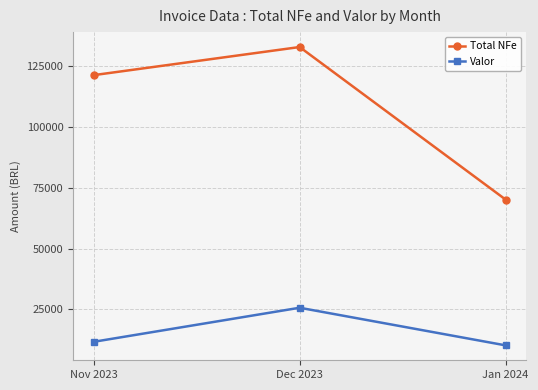

Which category has the lowest value across all series?

Jan 2024